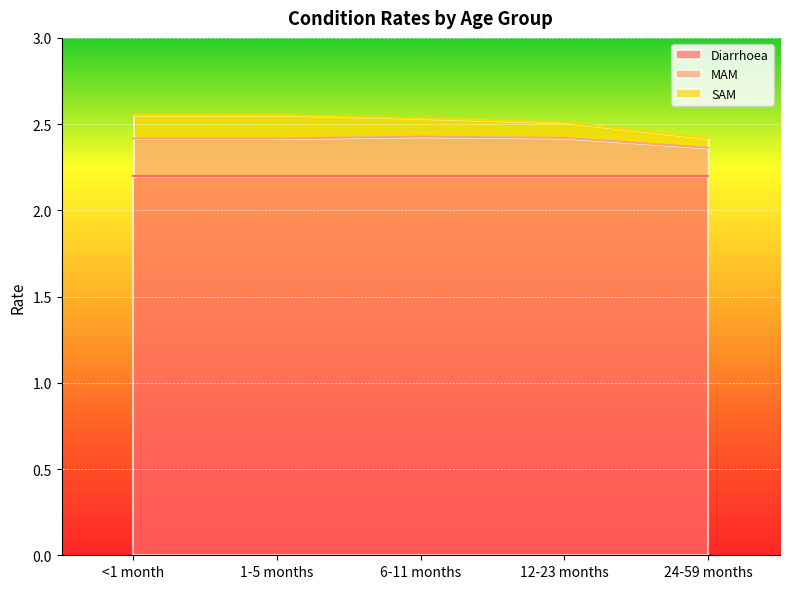

Reading right to left, what are all the values shown in this chart?

Diarrhoea: 2.2	2.2	2.2	2.2	2.2
MAM: 0.2	0.2	0.2	0.2	0.2
SAM: 0.1	0.1	0.1	0.1	0.1